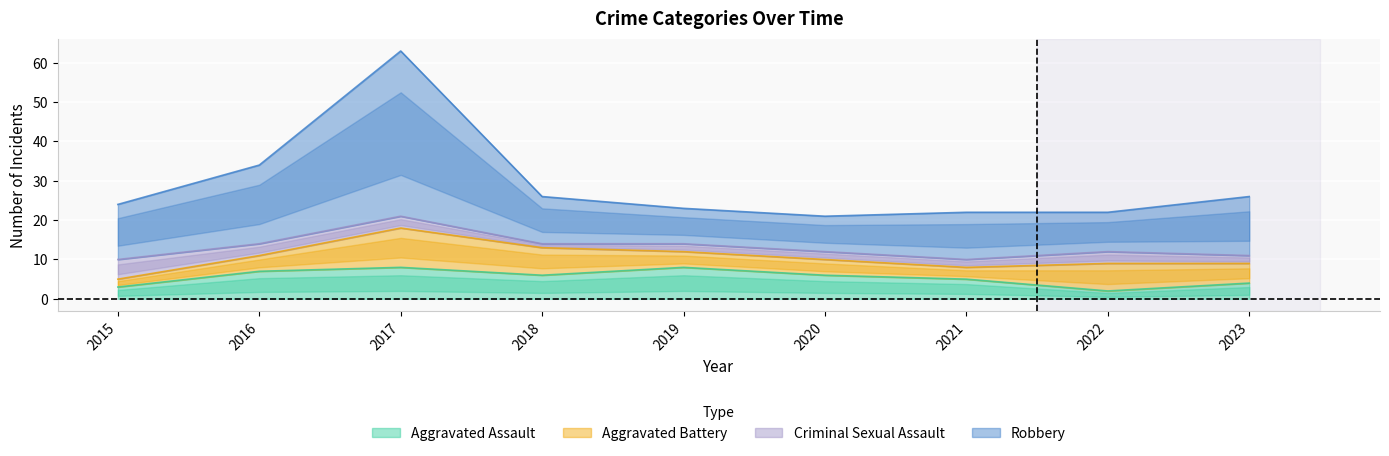

What is the value of the Robbery point at the 3rd from the left?

63